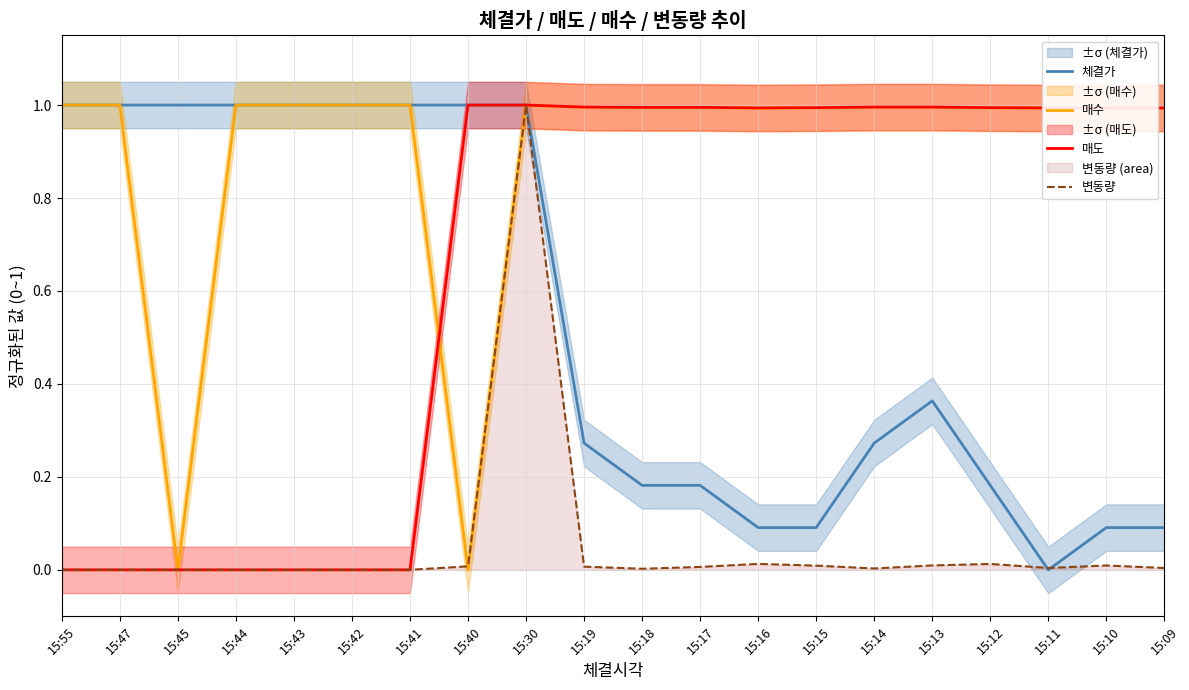

Rank the series at 15:14 from lowest to highest value.

변동량, 체결가, 매수, 매도